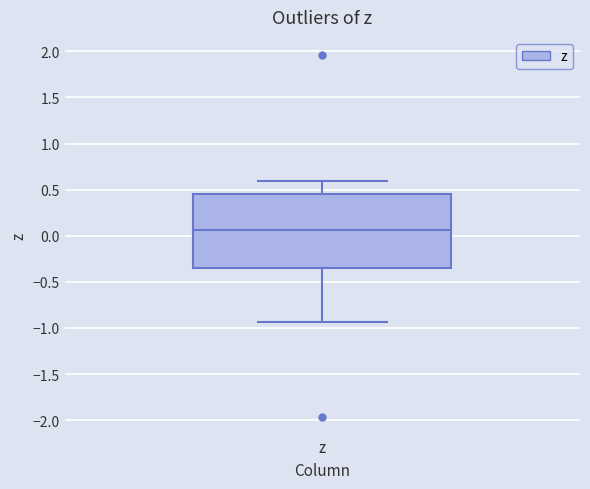

Transcribe this box plot: give where the median line is, the range the box spans, and where the two whiskers end, as read against the y-axis. The values are not printed on the chart, so give them approximately, as read against the axis.

median 0.05, box -0.35 to 0.45, whiskers -0.95 to 0.60